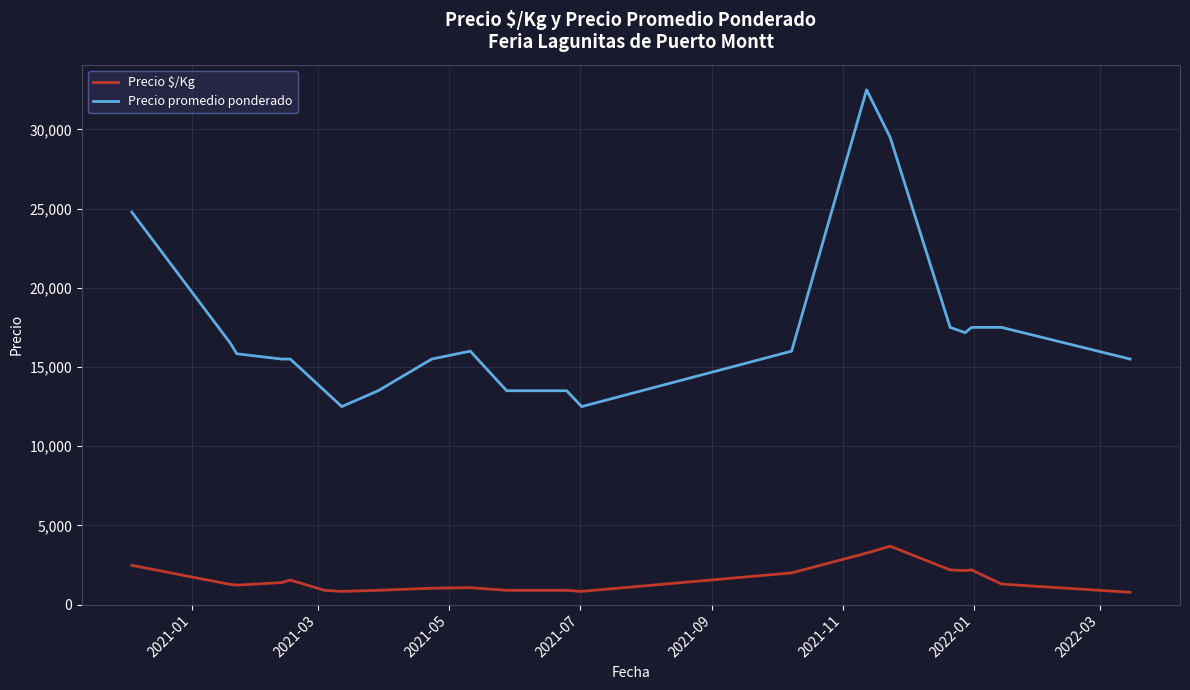

True or false: Precio $/Kg and Precio promedio ponderado cross at least once.

False